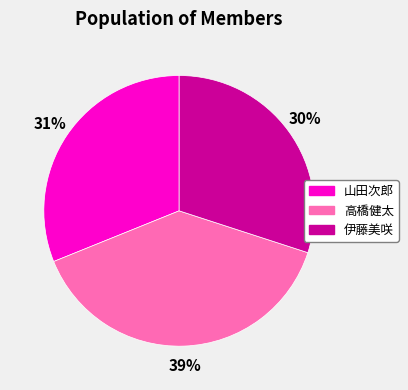

What is the largest slice in the pie chart?

高橋健太